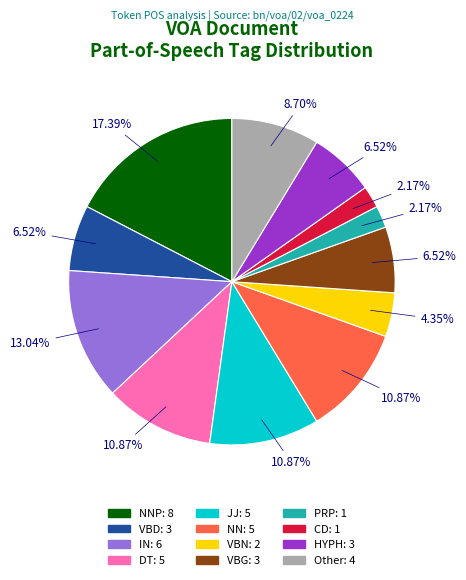

Does any single category account for the majority?

No